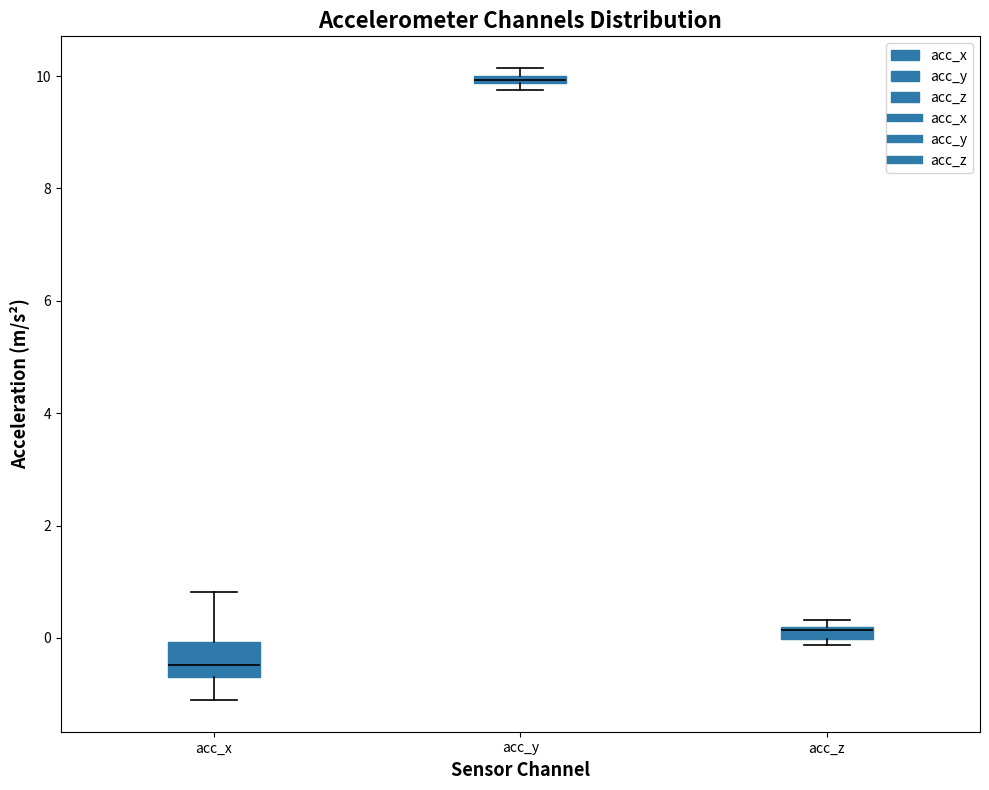

Comparing the boxes themselves (not the whiskers), which one is the tallest?

acc_x